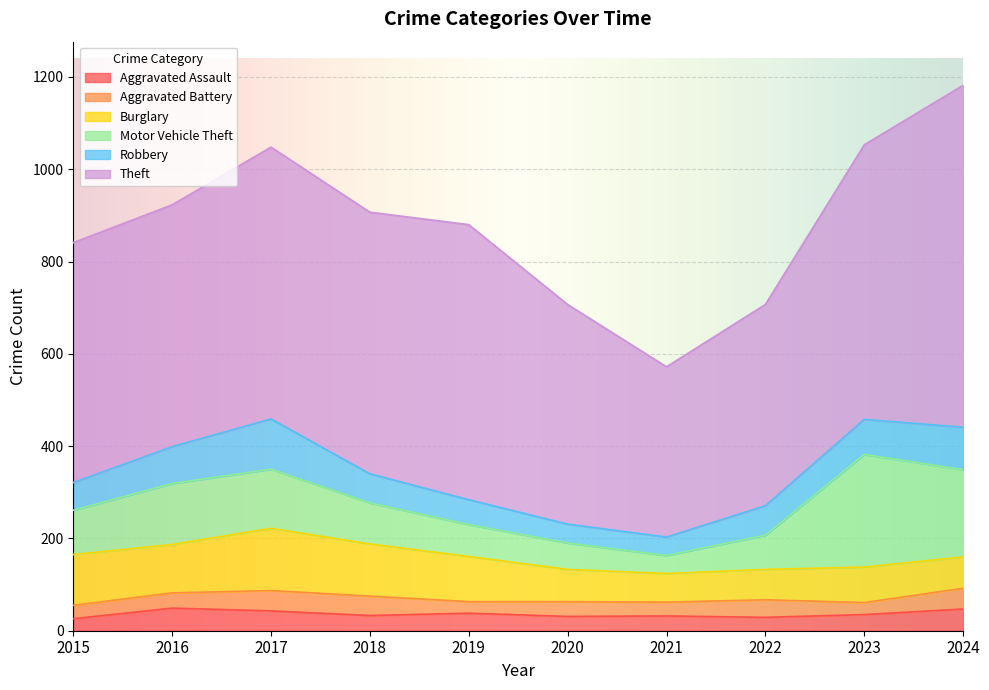

How many interior local peaks does the Theft series have?

2